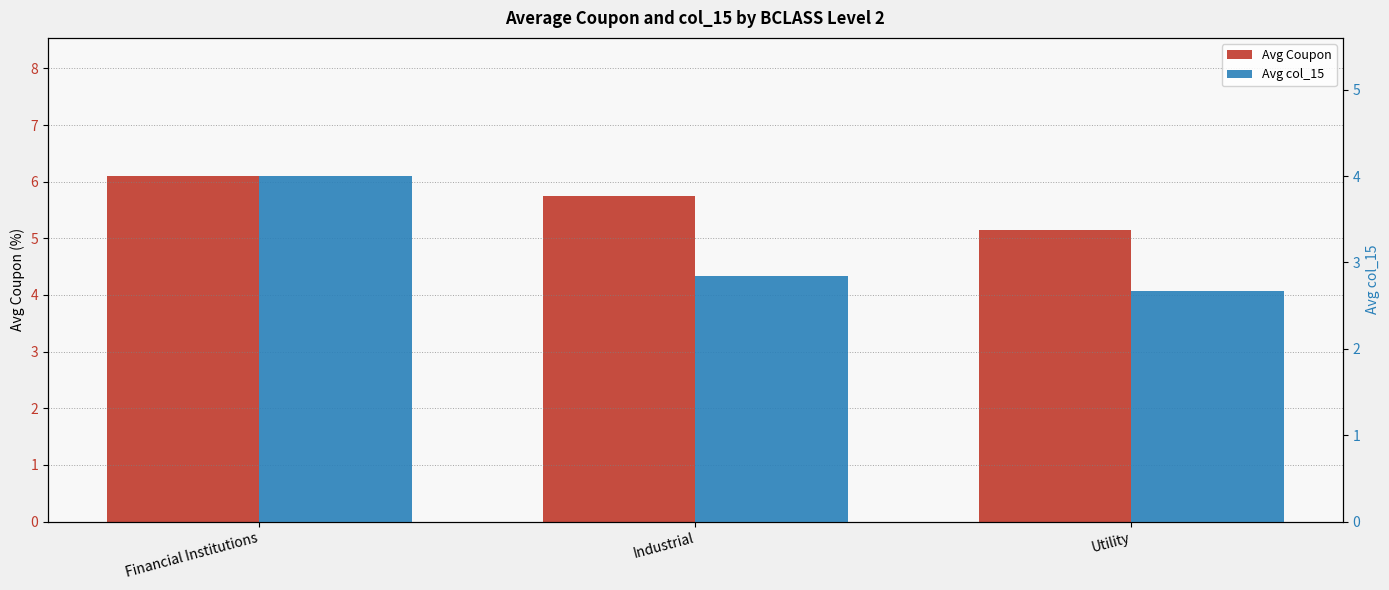

Rank the series by their average value, from highest to lowest.

Avg Coupon, Avg col_15